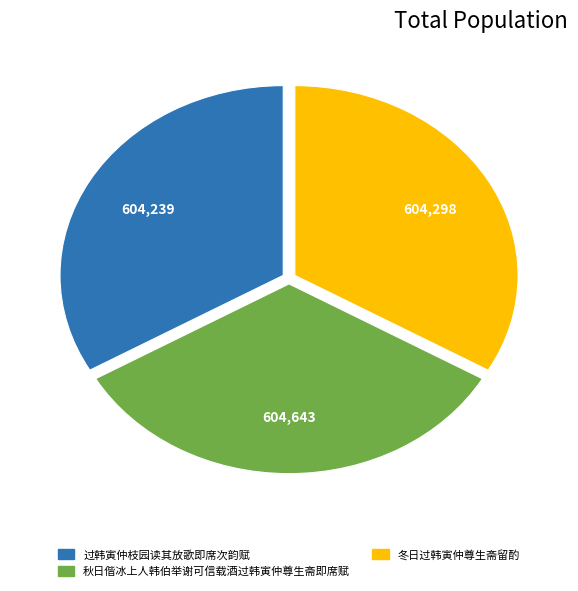

Approximately how many times larger is the value at 秋日偕冰上人韩伯举谢可信载酒过韩寅仲尊生斋即席赋 compared to 冬日过韩寅仲尊生斋留酌?

1.0